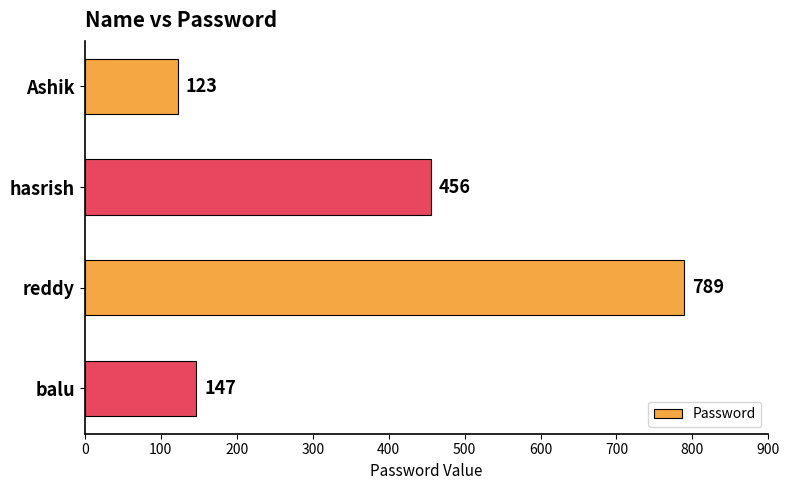

What is the smallest value displayed?

123